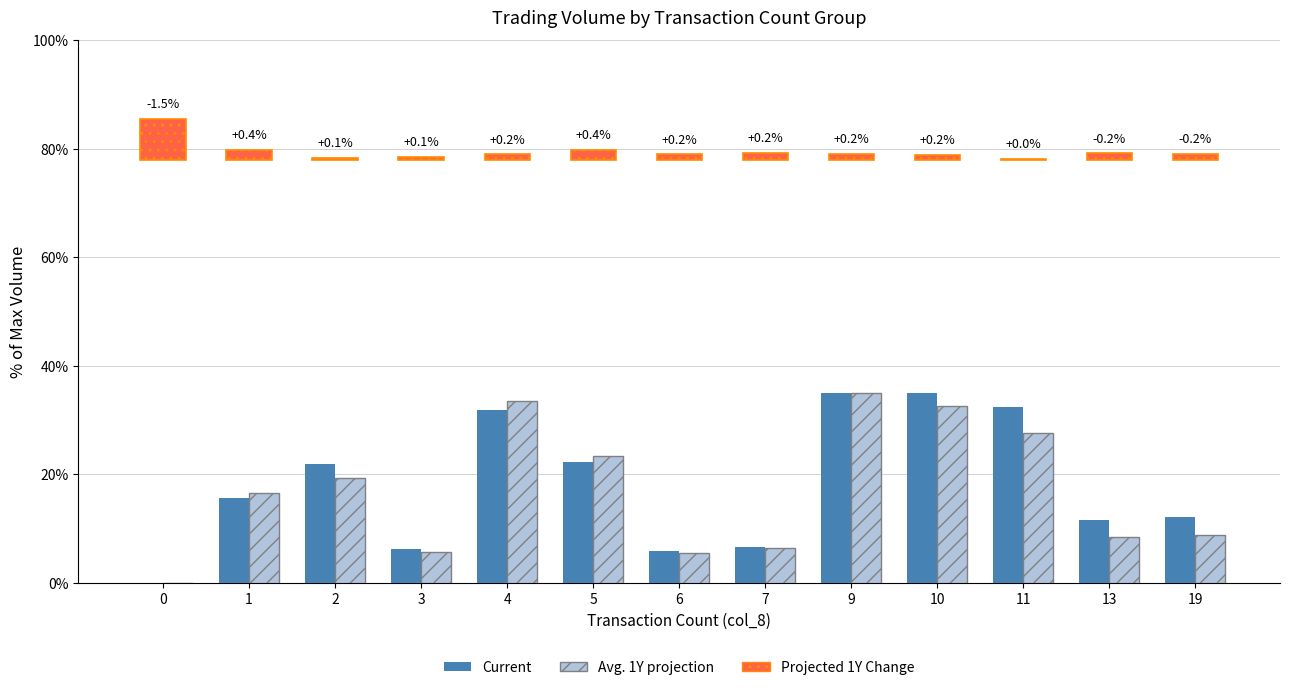

What is the value of the Current bar at the 11th from the left?

32.4